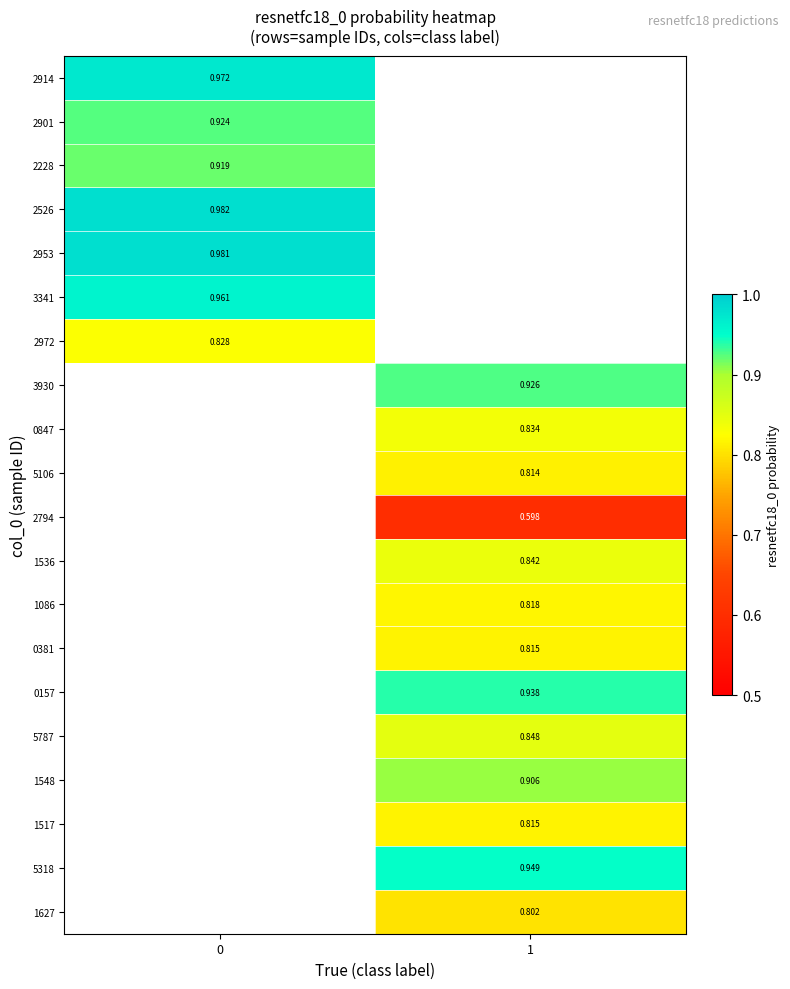

What is the greatest value displayed?

1.0